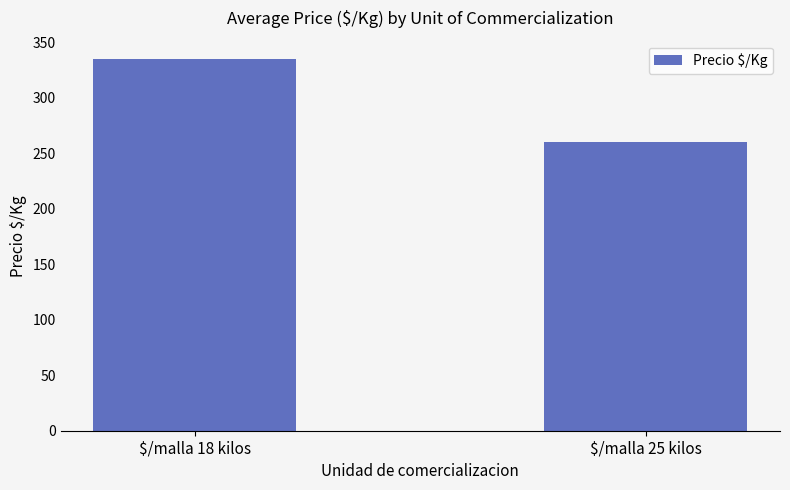

Which has a higher value, $/malla 18 kilos or $/malla 25 kilos?

$/malla 18 kilos